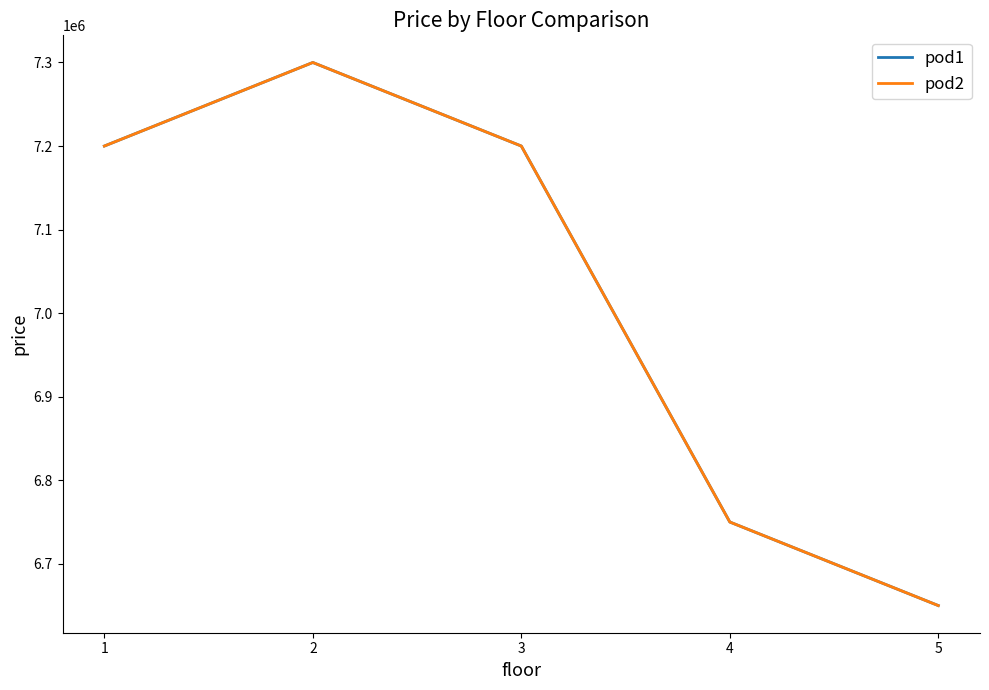

Does the chart have visible grid lines?

No